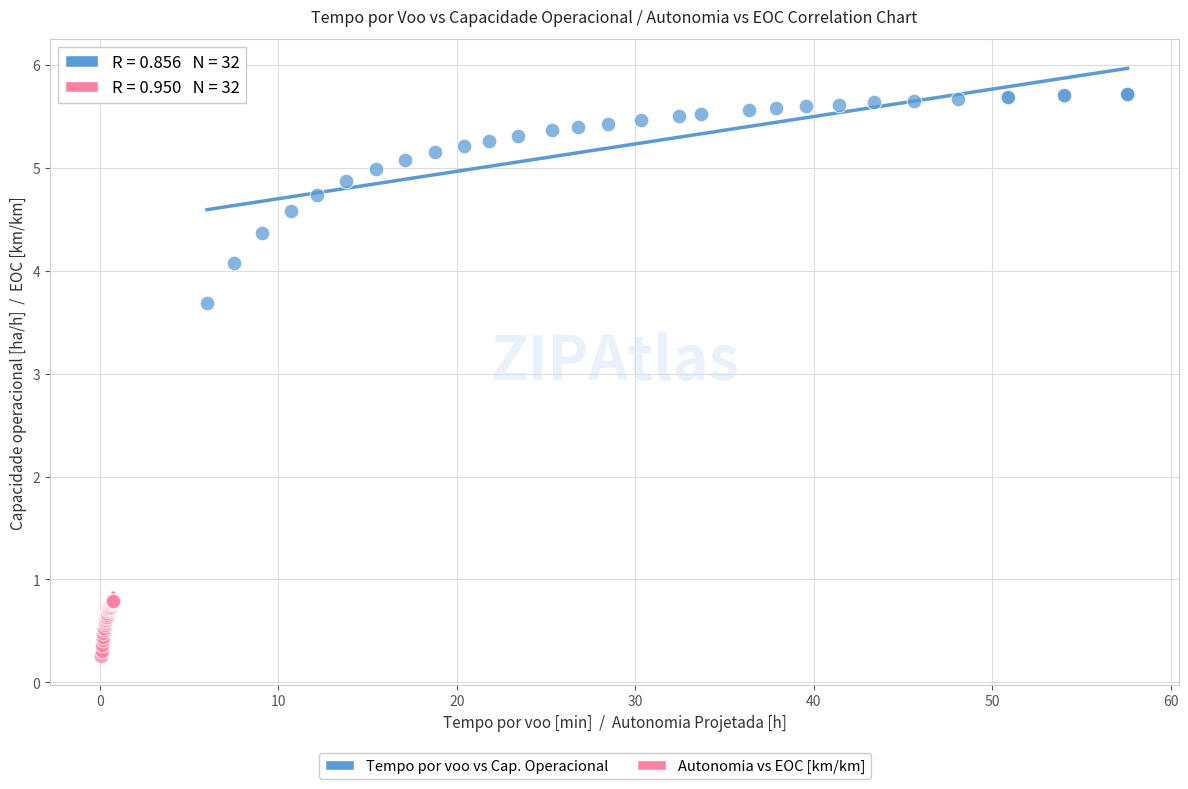

Which series contains the highest Y value?

Tempo por voo vs Cap. Operacional